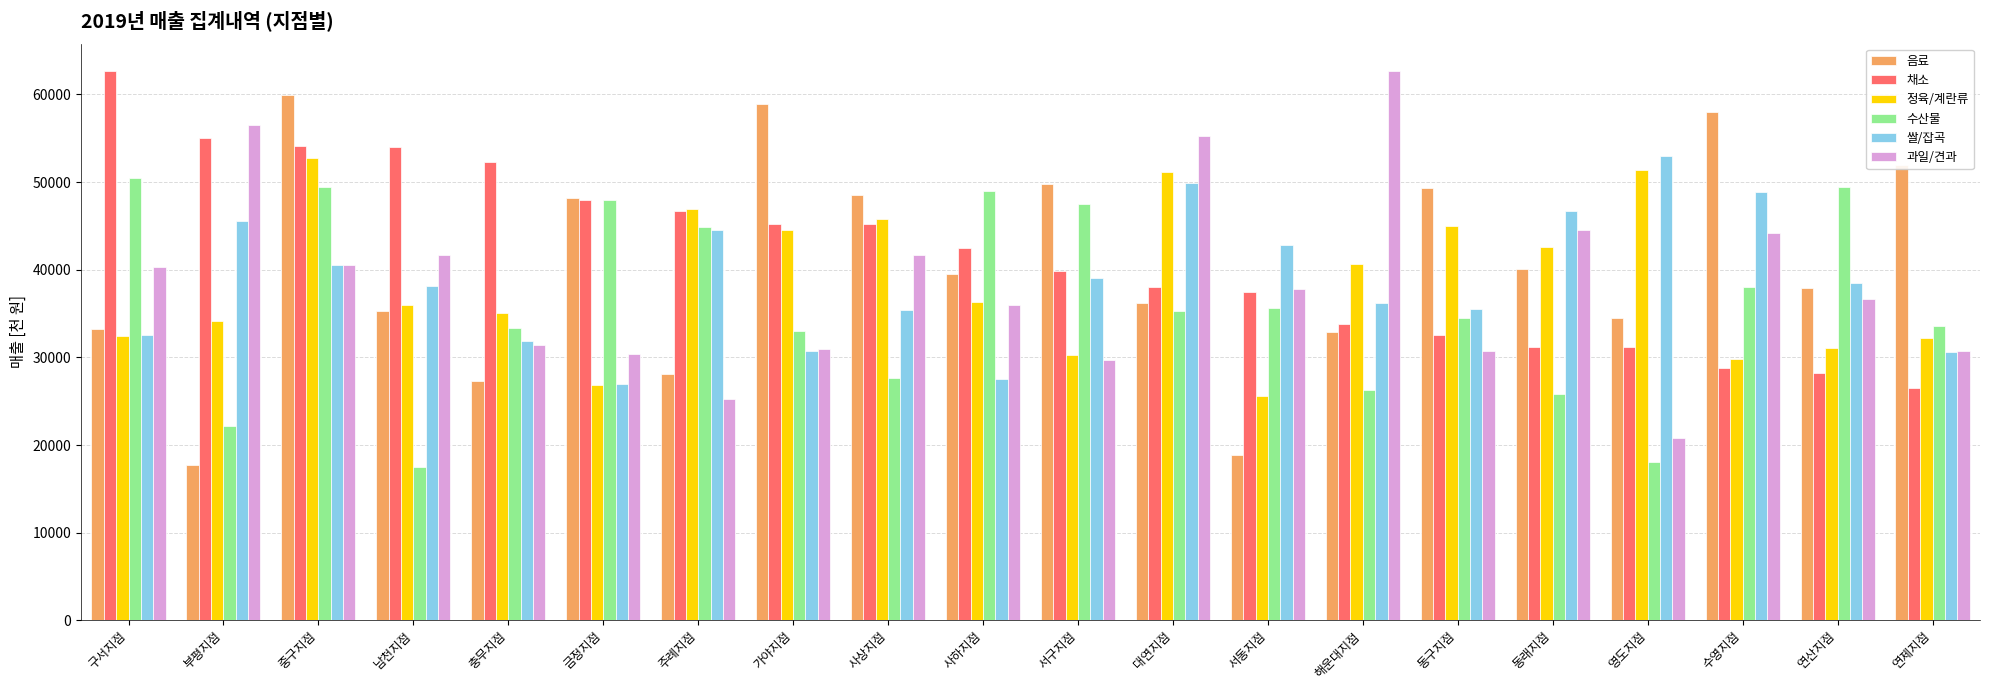

How many groups of bars are there?

20